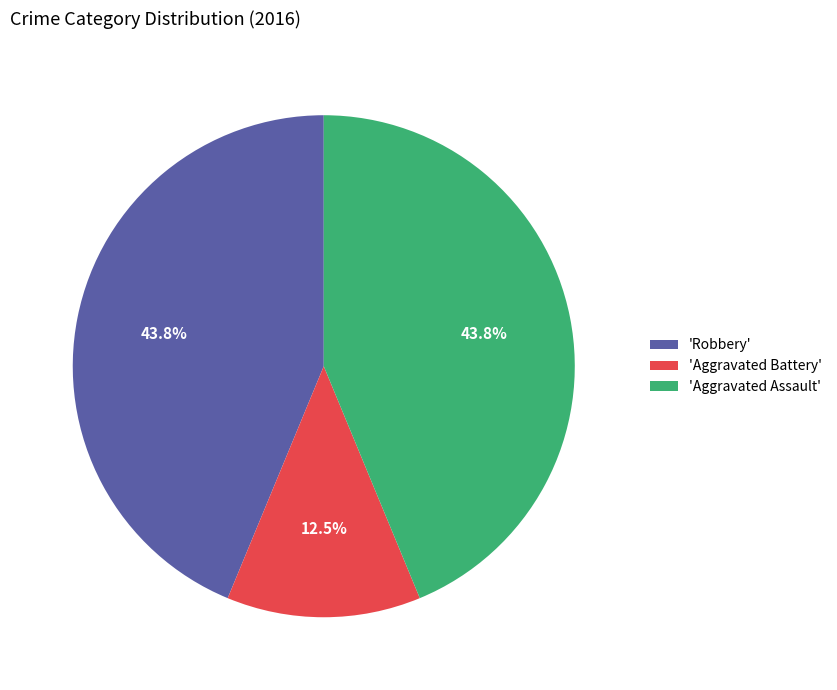

Which slice is the smallest?

'Aggravated Battery'